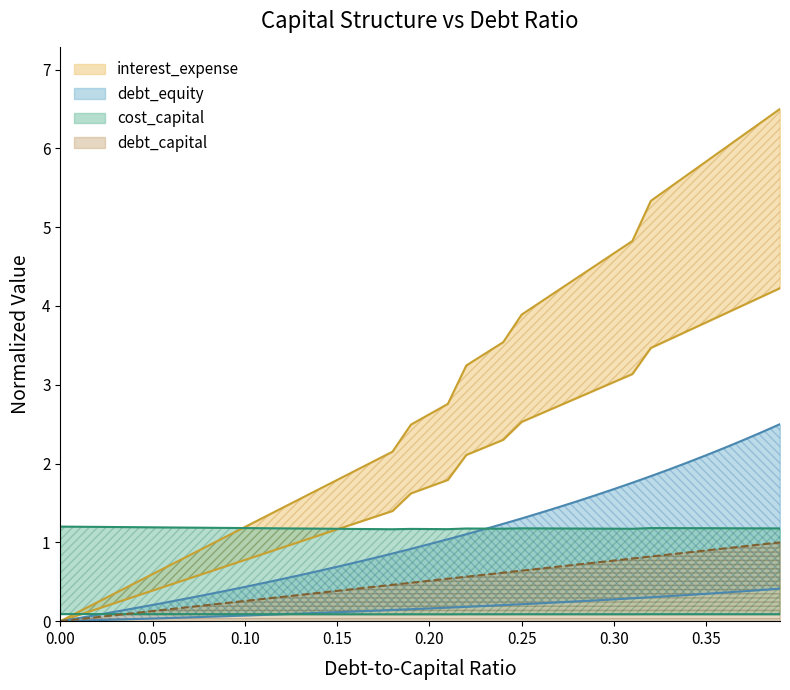

What is the spread (max minus min) of values at 0.03?

1.1